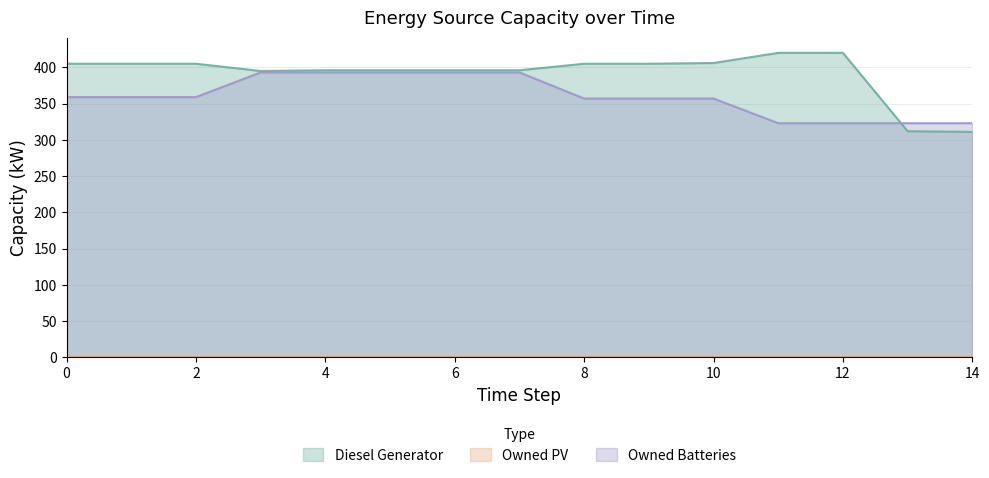

What is the value of the Owned Batteries point at the 1st from the left?

359